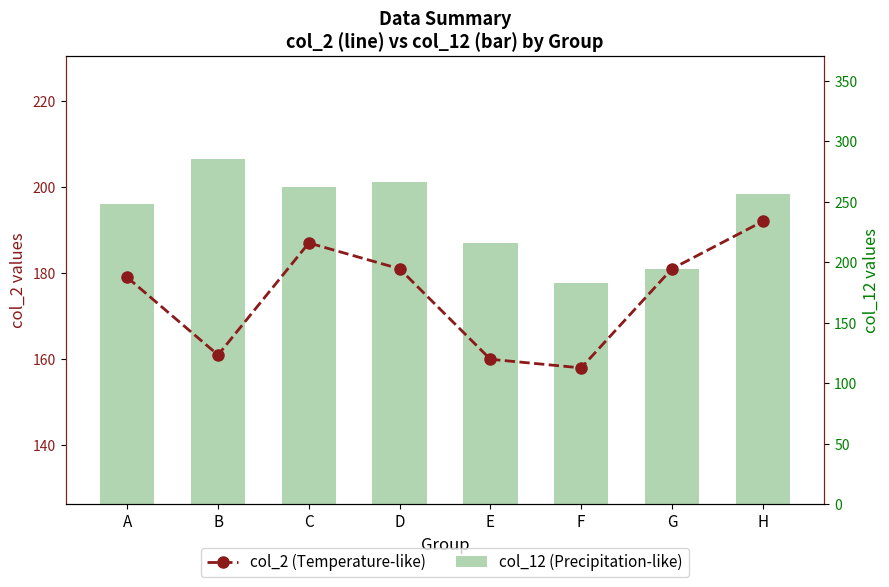

At which label does col_12 (Precipitation-like) reach its minimum?

F